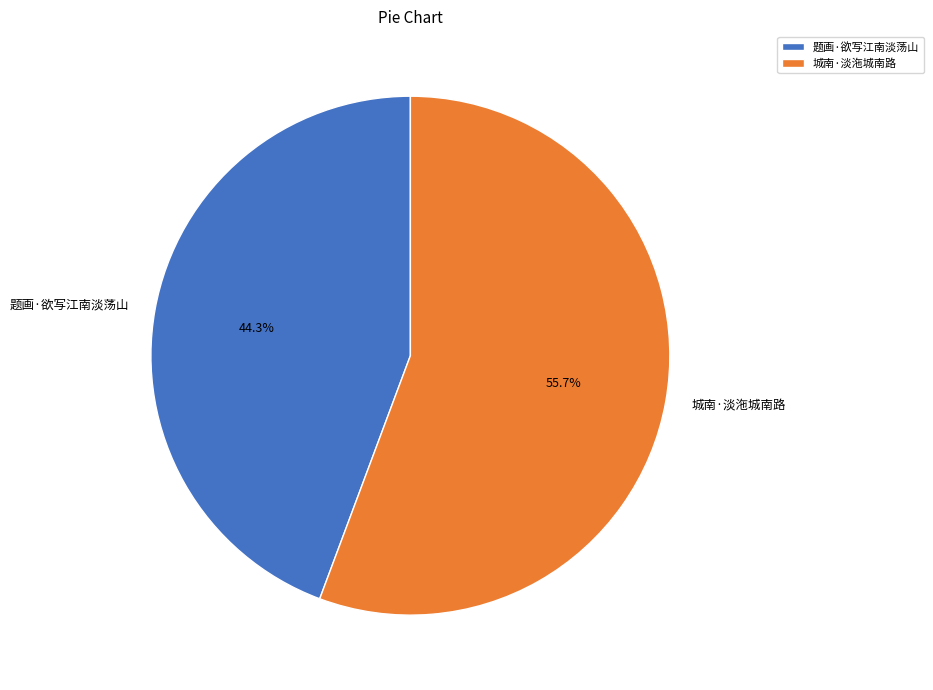

To the nearest percent, what is the difference between the 城南·淡沲城南路 and 题画·欲写江南淡荡山 slice percentages?

11%